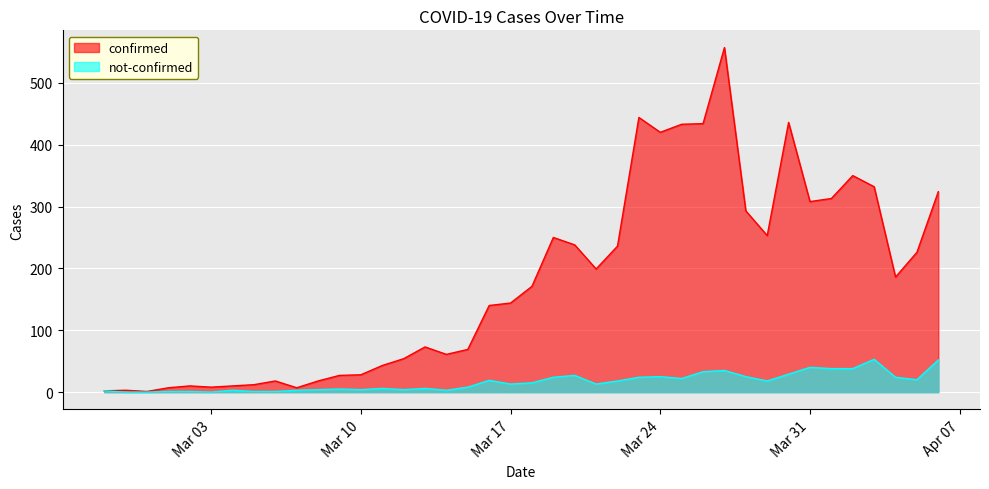

What position from the left is 2020-04-01?

35